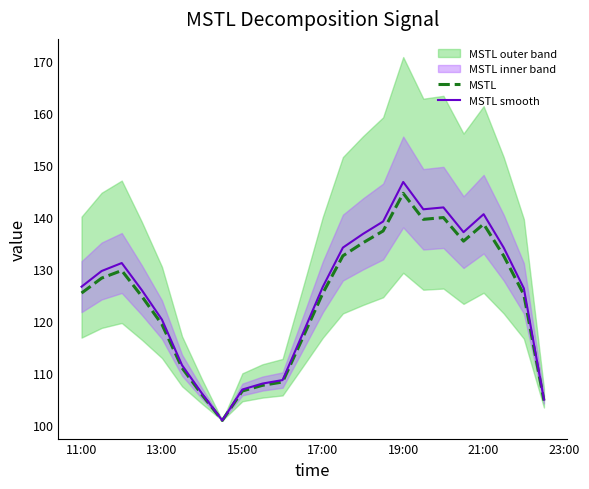

Is it true that MSTL equals 119.3 at 13:00?

True